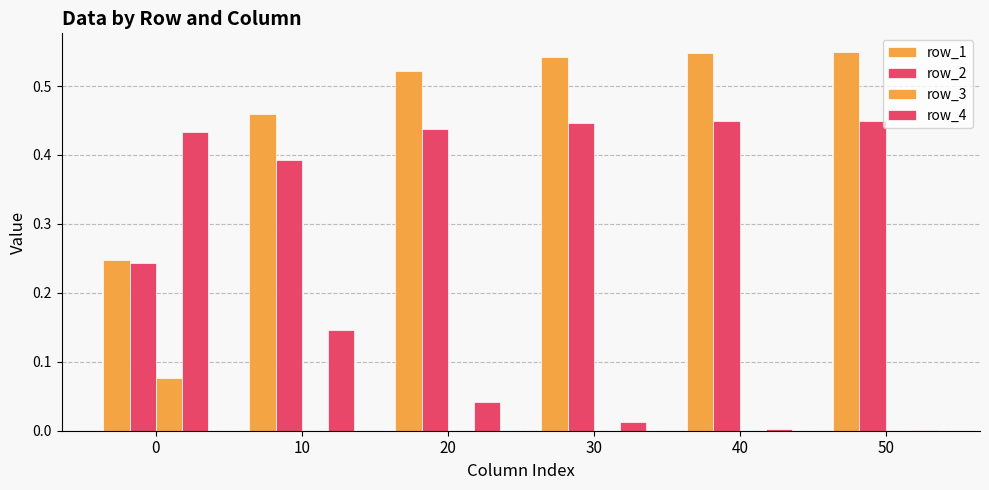

List the series in order of their overall mean, lowest first.

row_3, row_4, row_2, row_1